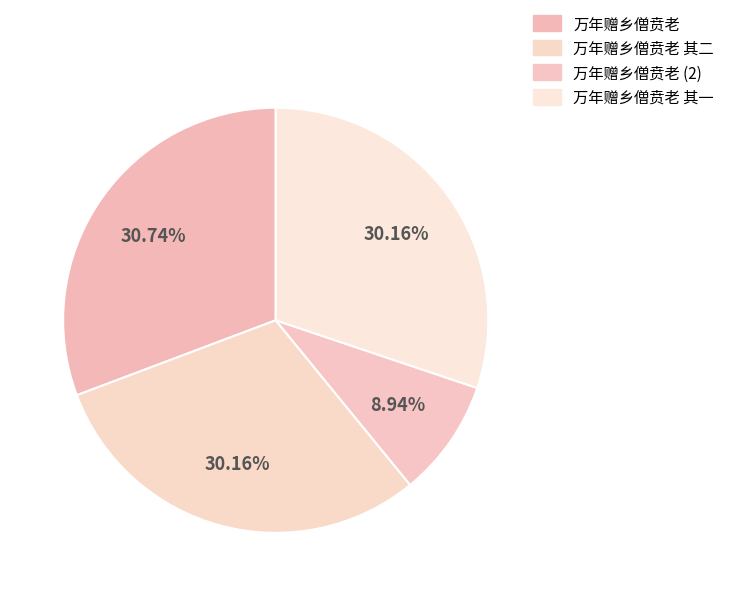

Combined, do 万年赠乡僧贲老 and 万年赠乡僧贲老 其二 account for over 50%?

Yes